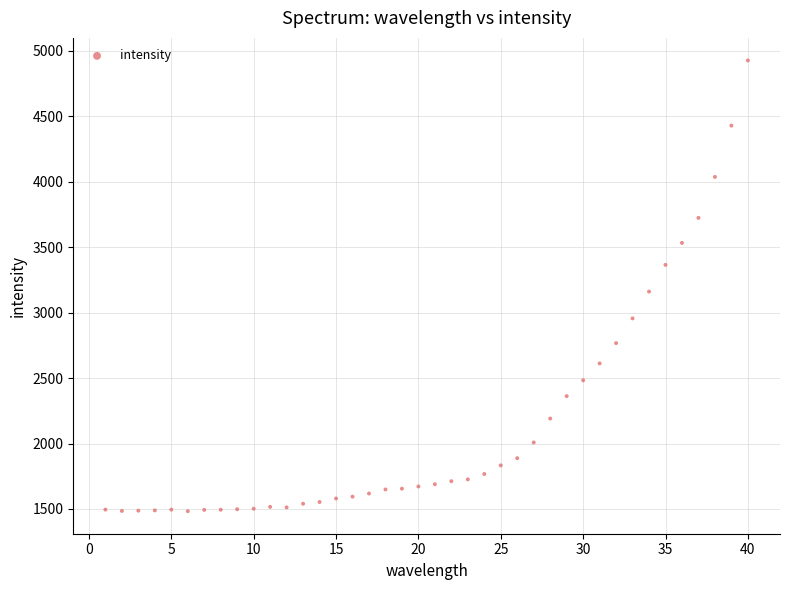

What is the range of X values (max minus min)?

39